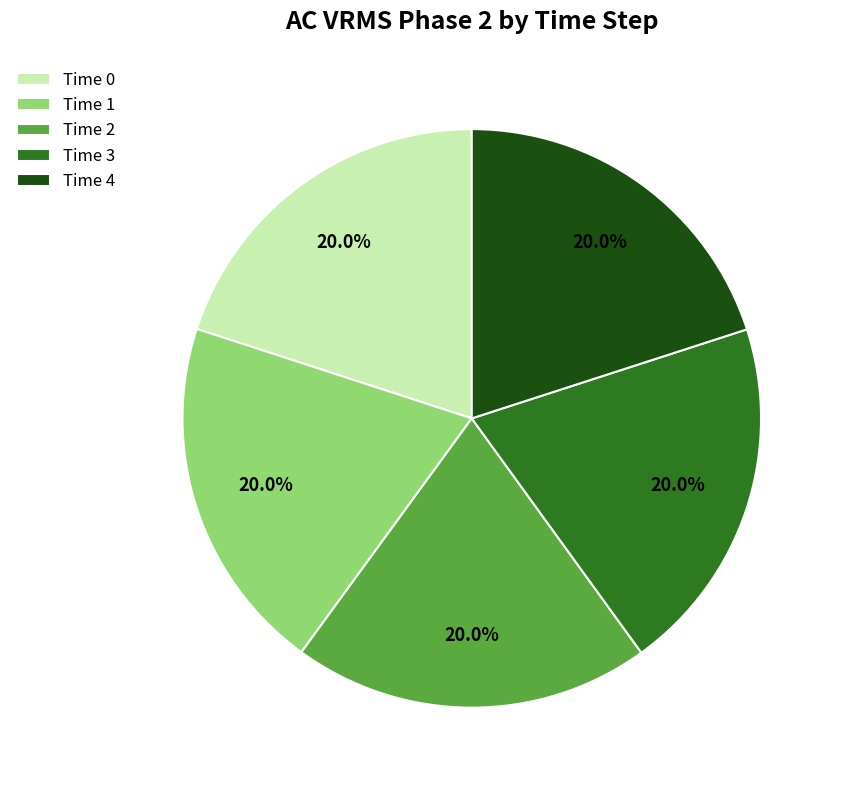

Combined, what portion of the pie is Time 4 and Time 1?

40.0%